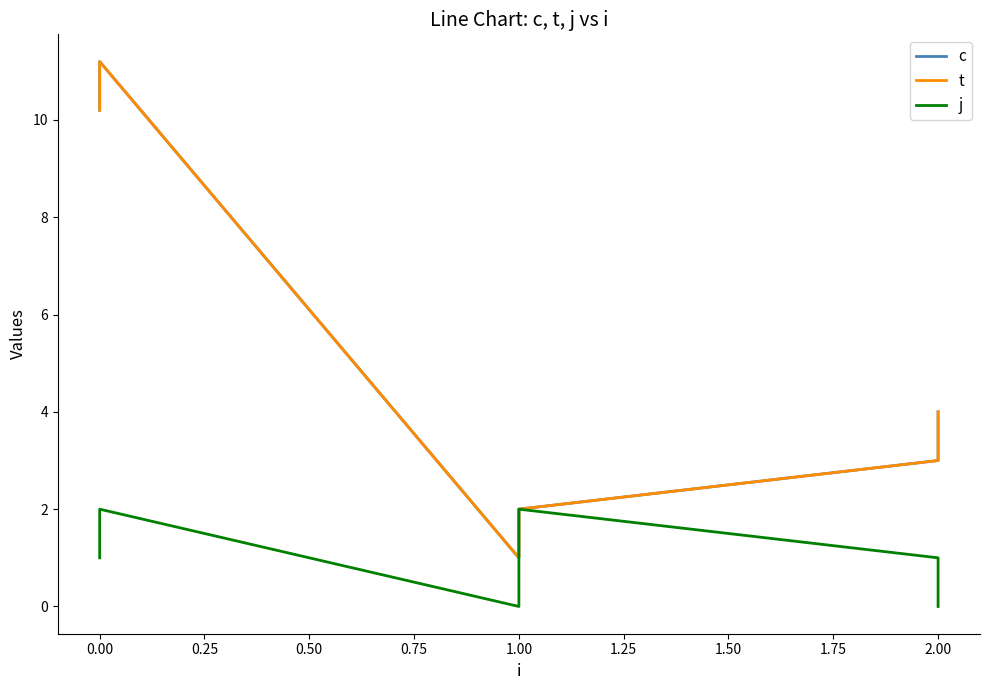

Is the value of c at 1.00 greater than the value of j at 1.00?

Yes